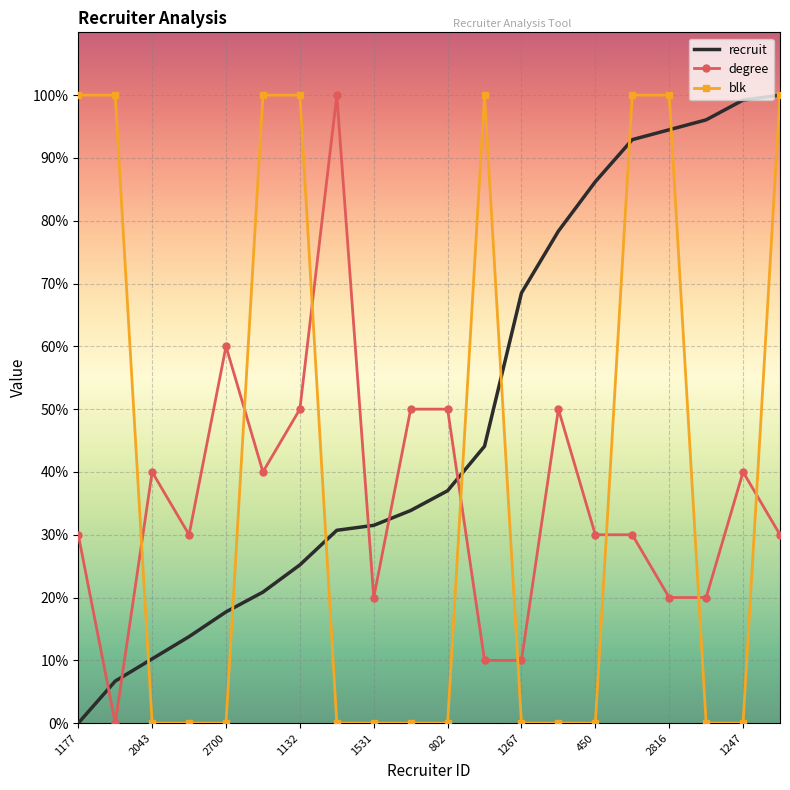

What is the average value of the recruit series?

49.4